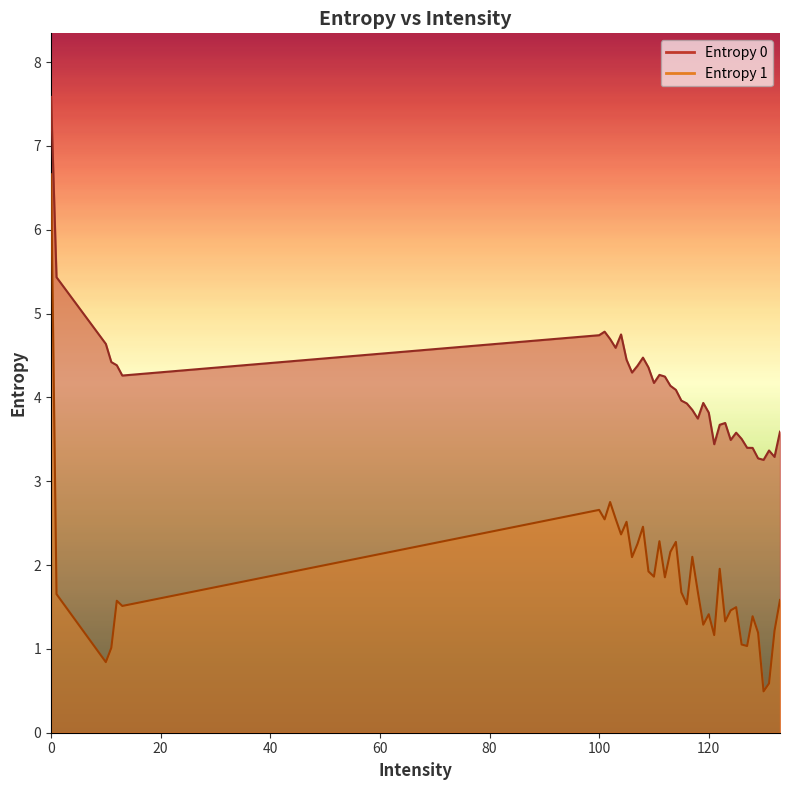

Where is the first local maximum for Entropy 0?

101